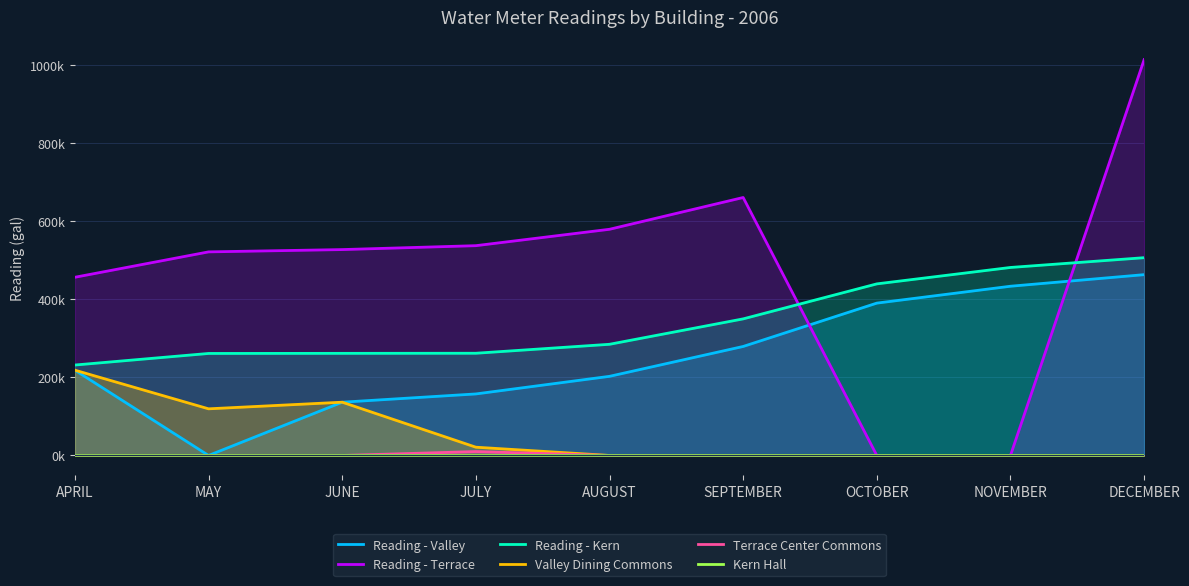

Which series has the largest range (max minus min)?

Reading - Terrace